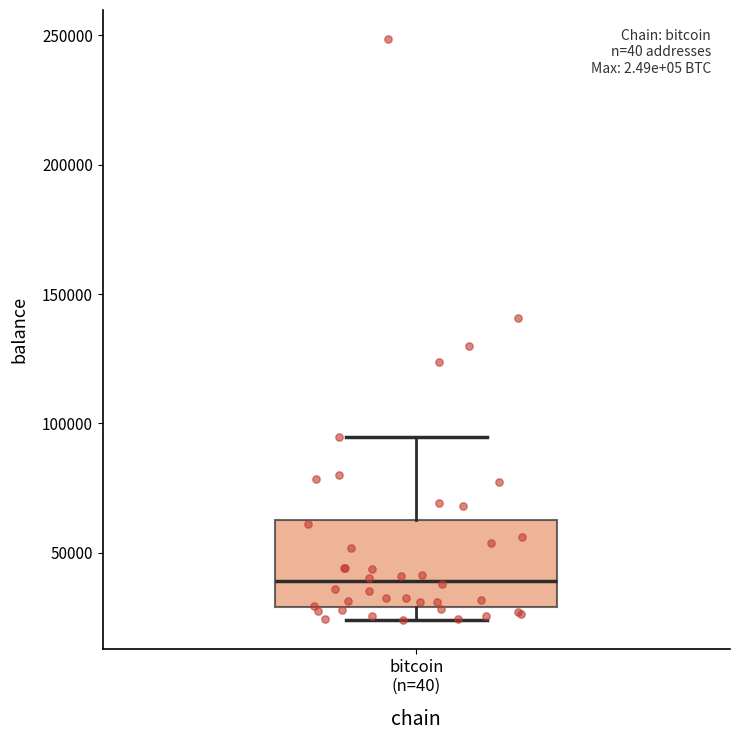

Read this box plot against the y-axis: the position of the median line, the range covered by the box, and the ends of both whiskers. The values are not printed on the chart, so give them approximately, as read against the axis.

median 40000, box 30000 to 65000, whiskers 25000 to 95000